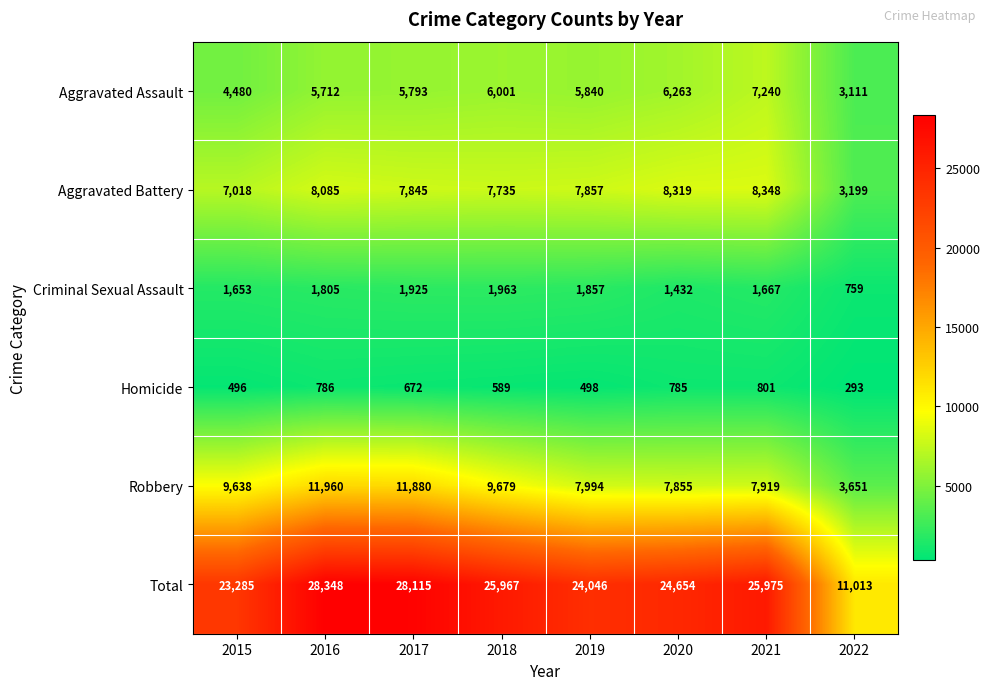

What is the sum of all Aggravated Assault values?

44440